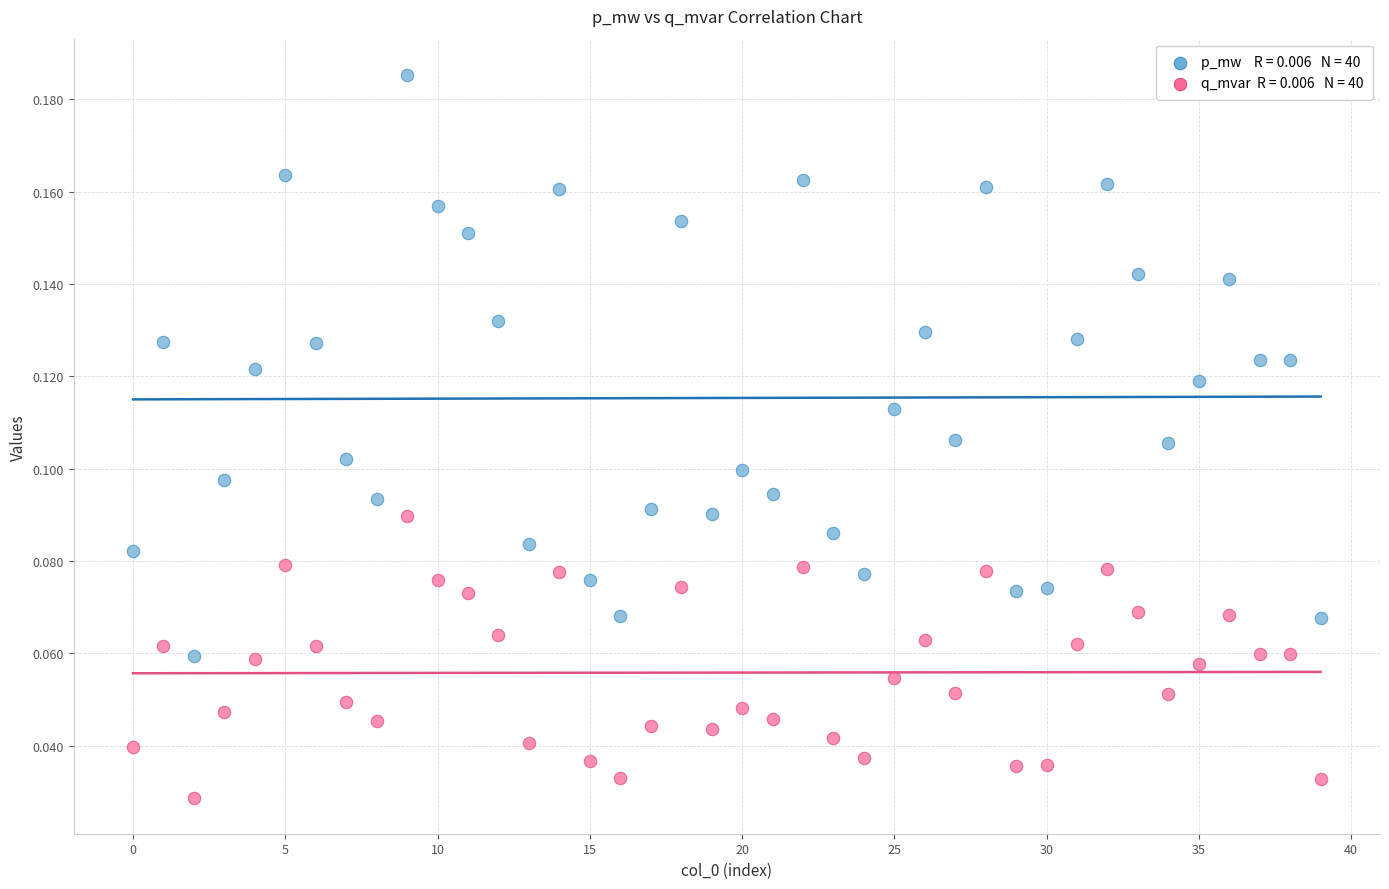

How many data points are displayed?

80